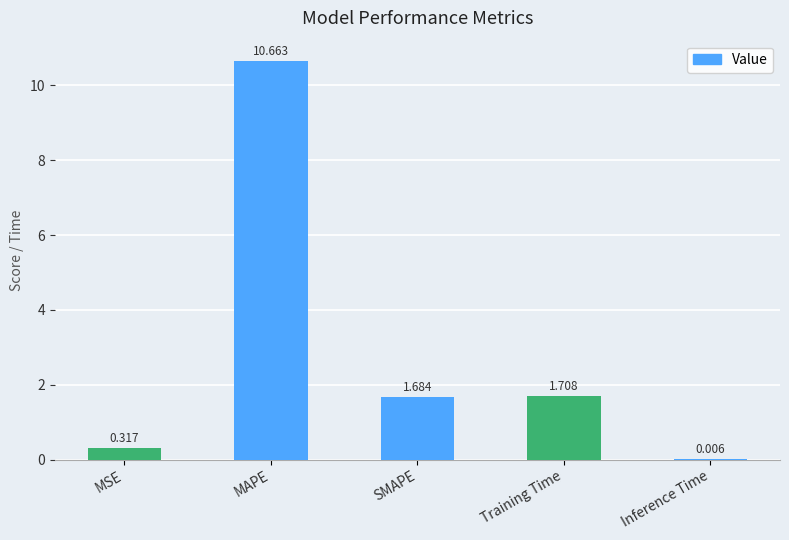

At which label does the data first exceed 1?

MAPE